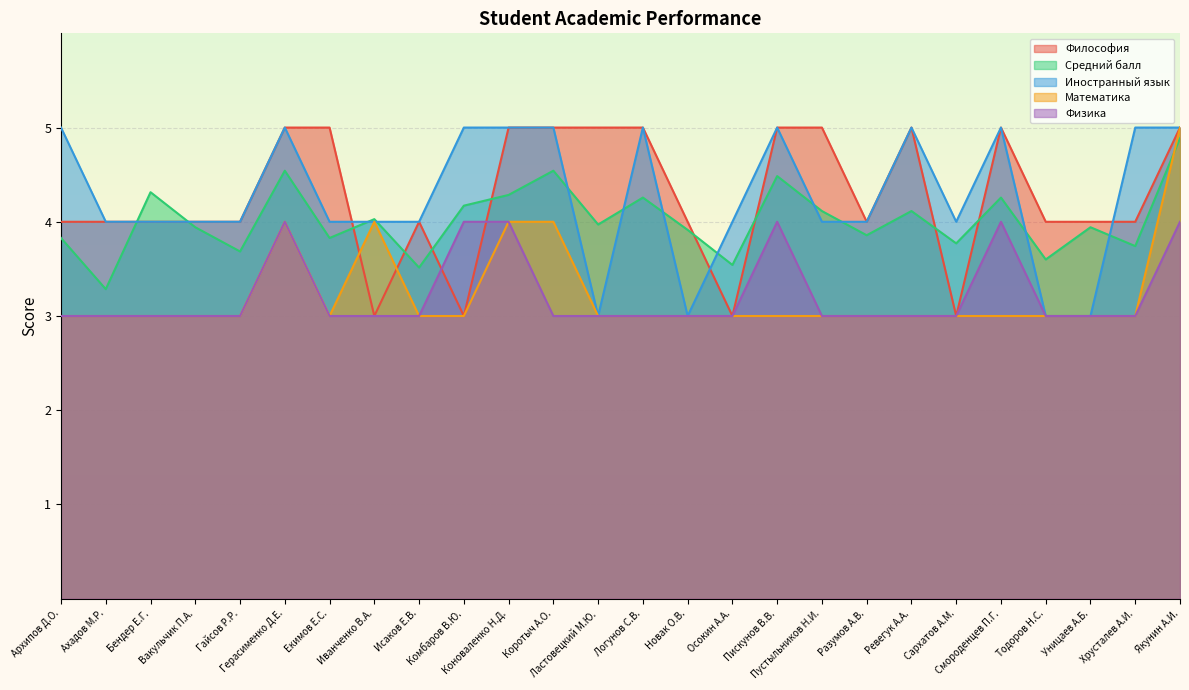

True or false: Средний балл has a value of 4.3 at Логунов С.В..

True